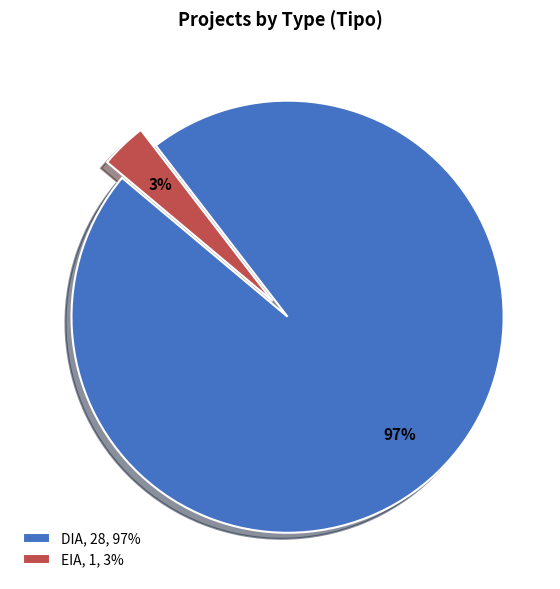

Do DIA and EIA together represent more than half of the pie?

Yes